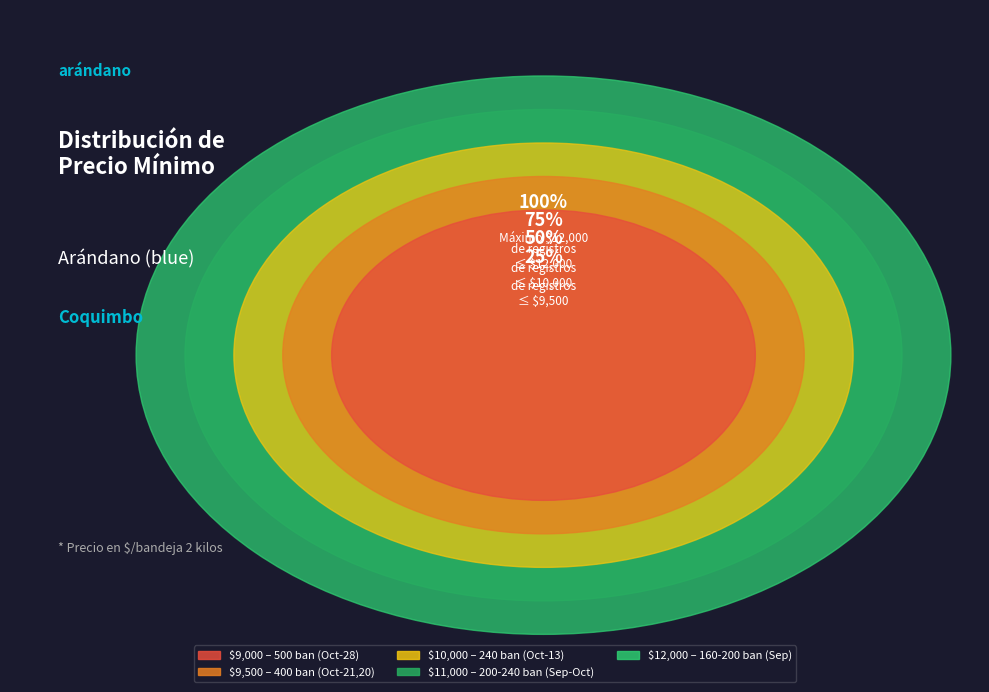

Approximately how many times larger is the value at 400 compared to 200?

2.0